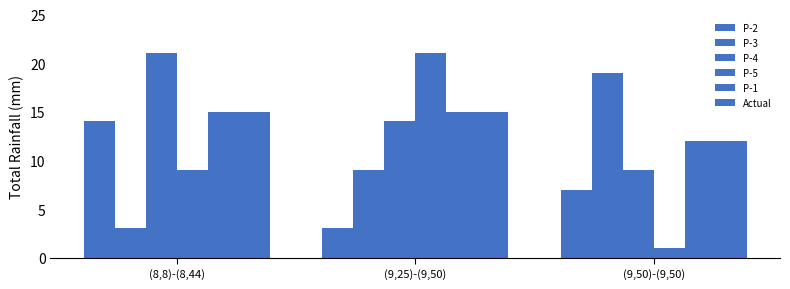

Rank the series at (8,8)-(8,44) from highest to lowest value.

P-4, P-1, Actual, P-2, P-5, P-3